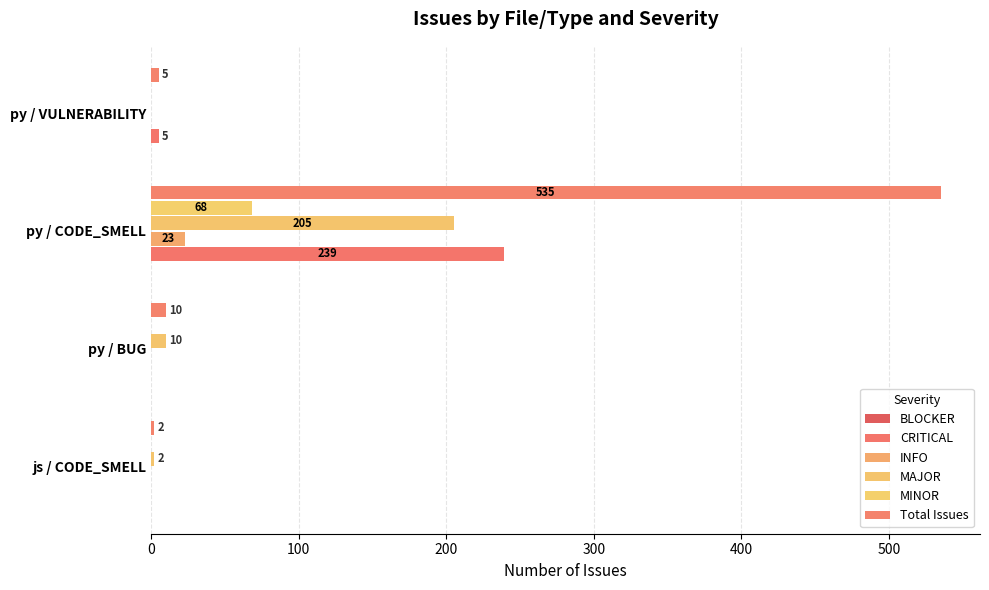

At which category is the sum across all series the highest?

py / CODE_SMELL